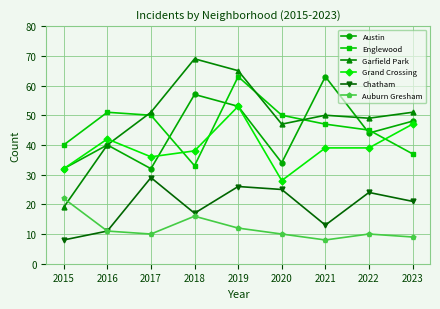

True or false: Austin has a value of 29 at 2021.

False